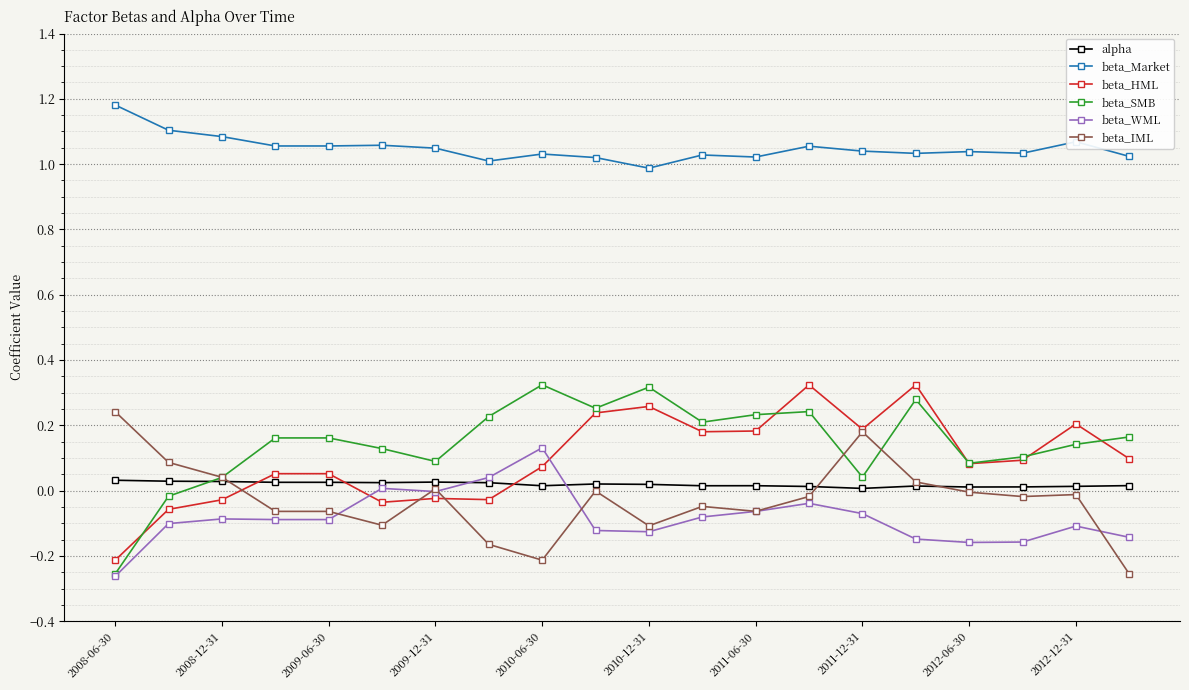

True or false: beta_SMB has more than 1 points higher than both neighbors.

True